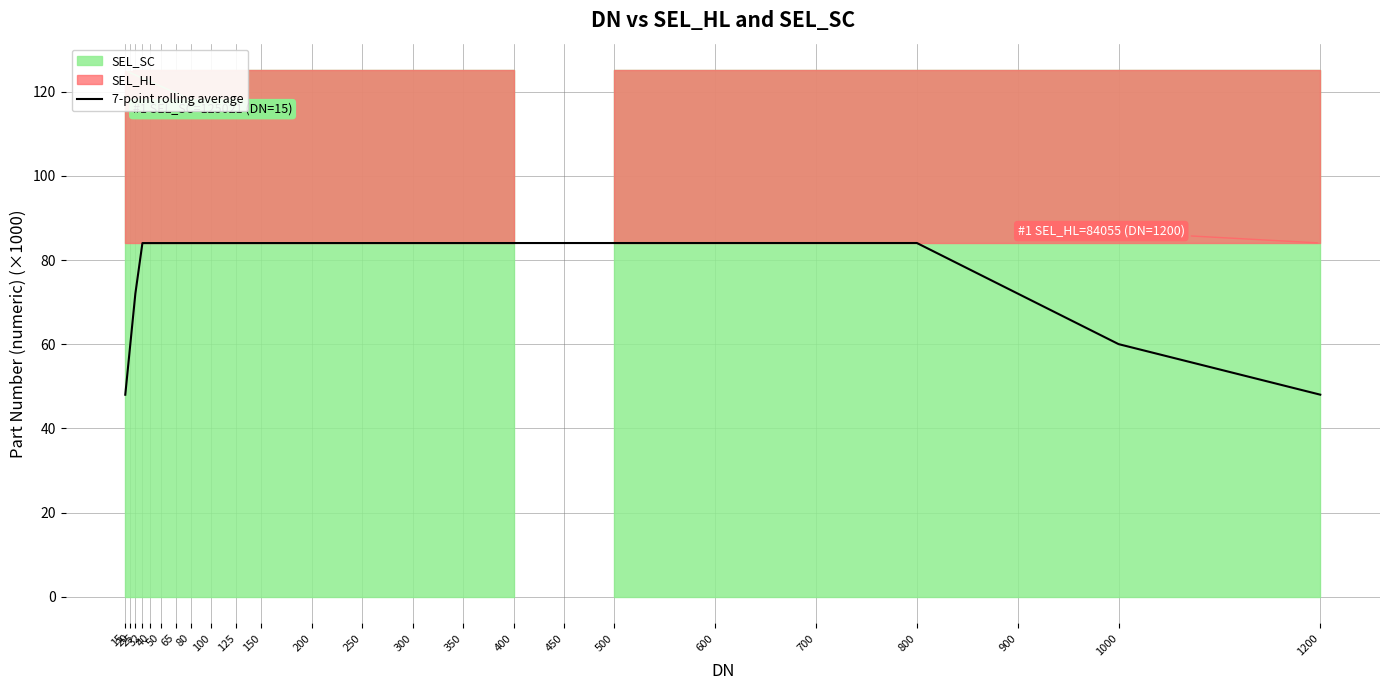

Does the chart have visible grid lines?

Yes